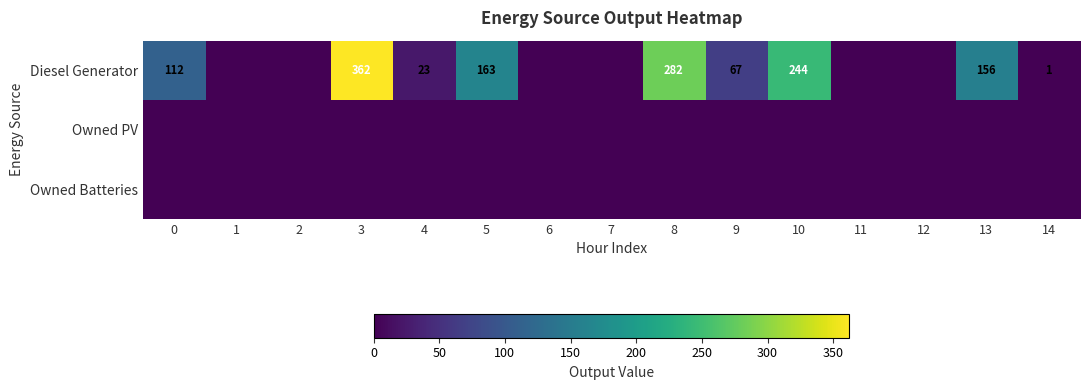

Is it true that Diesel Generator equals 23 at 4?

True